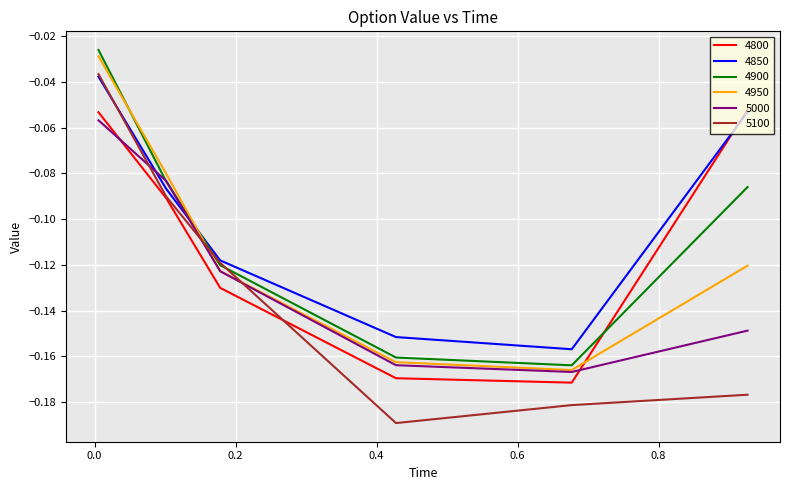

After their last crossing, which series has the higher values: 5000 or 4800?

4800